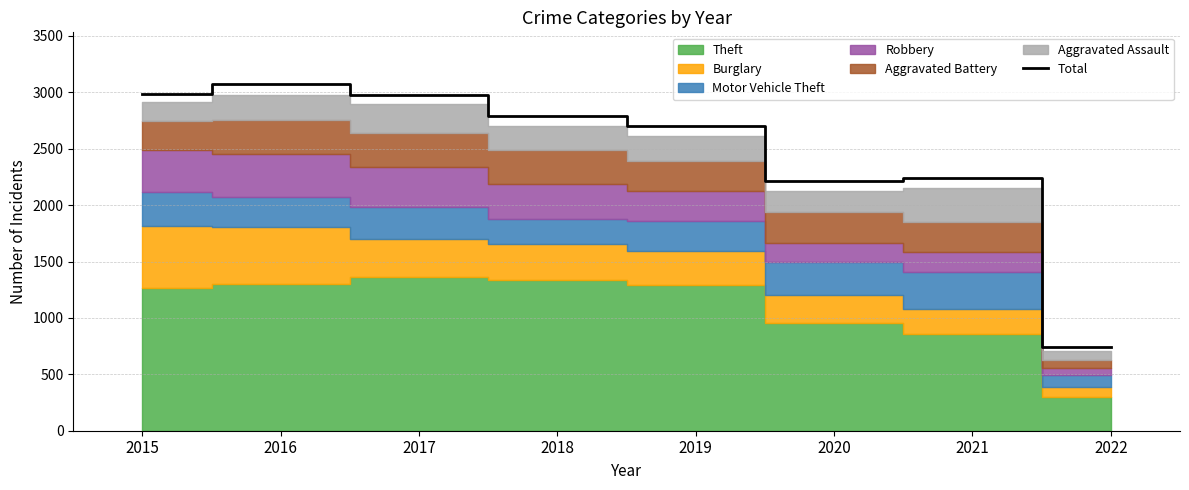

What is the maximum value shown in the chart?

3071